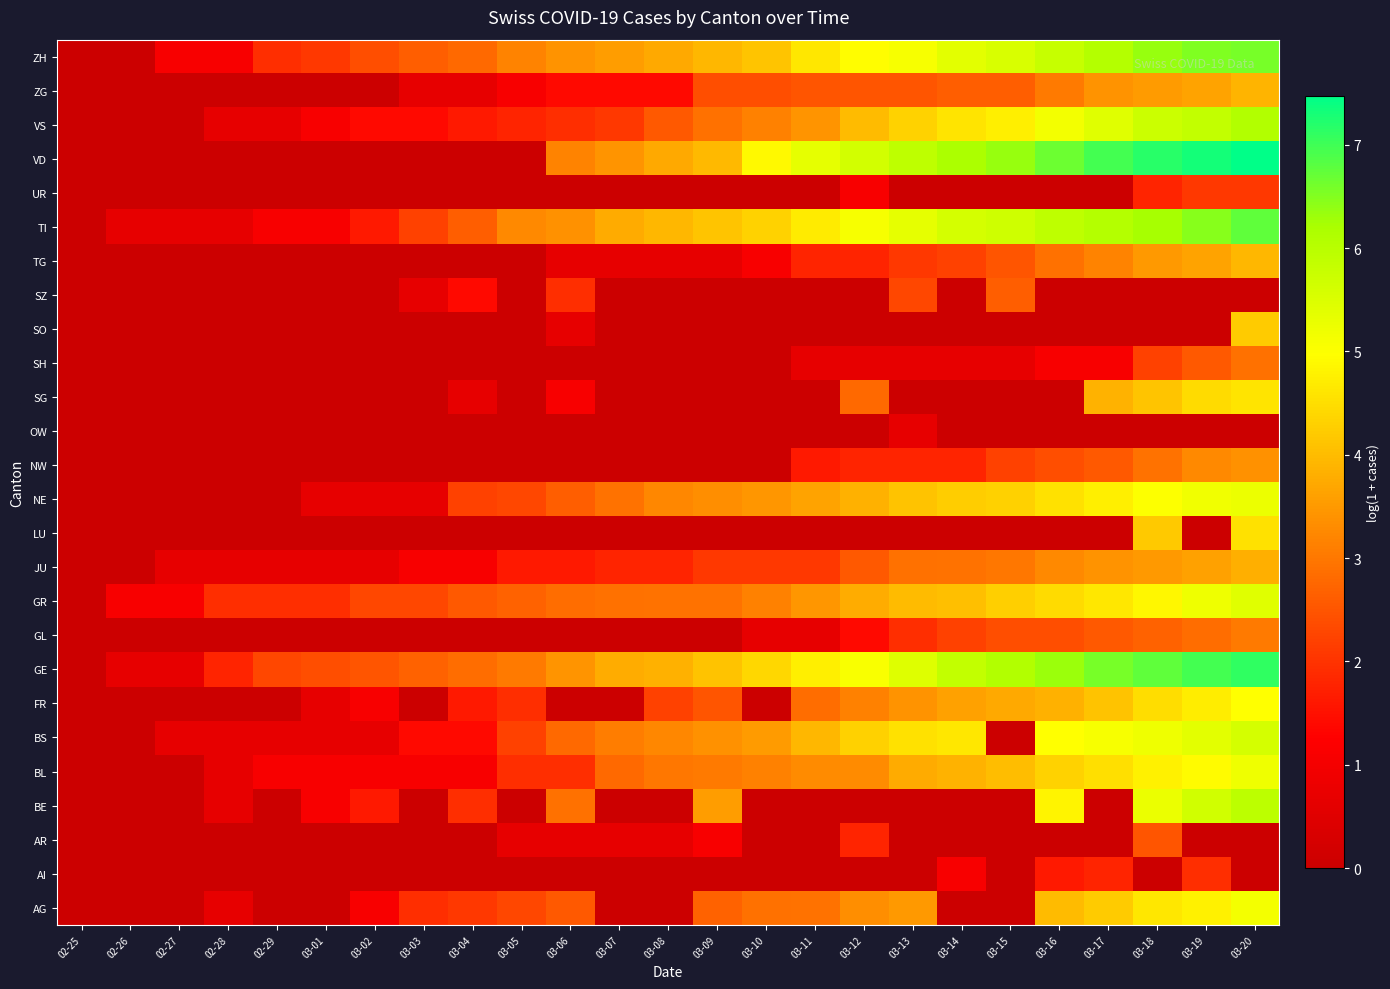

What is the spread (max minus min) of values at 03-20?

7.5